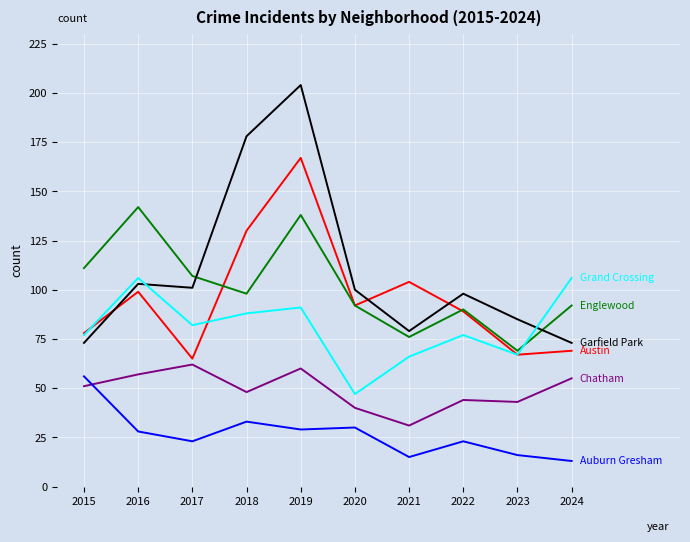

What is the maximum value shown in the chart?

204